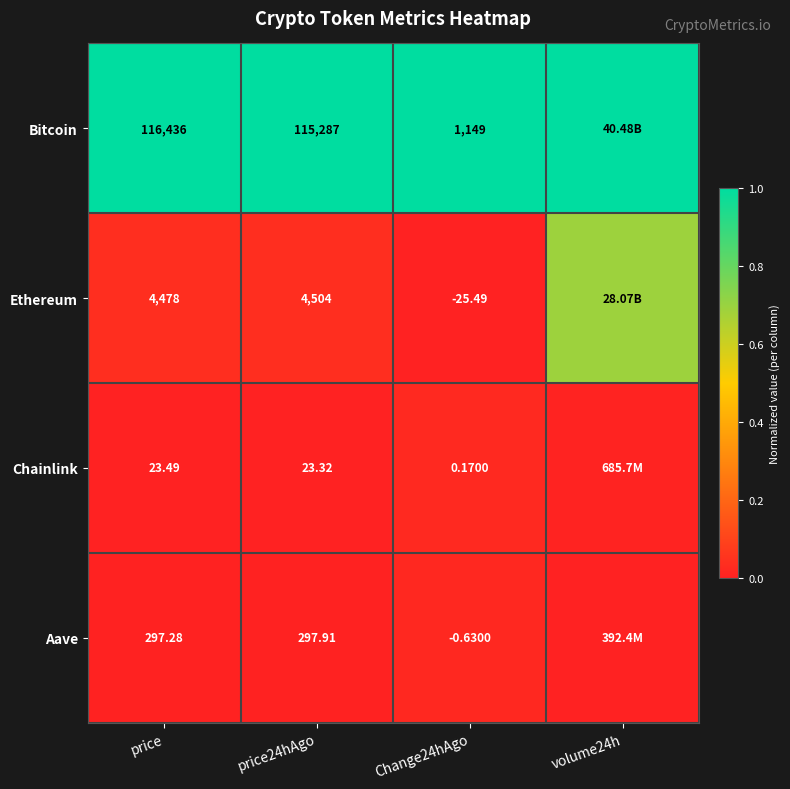

At price24hAgo, list the series in order from smallest to largest.

Chainlink, Aave, Ethereum, Bitcoin